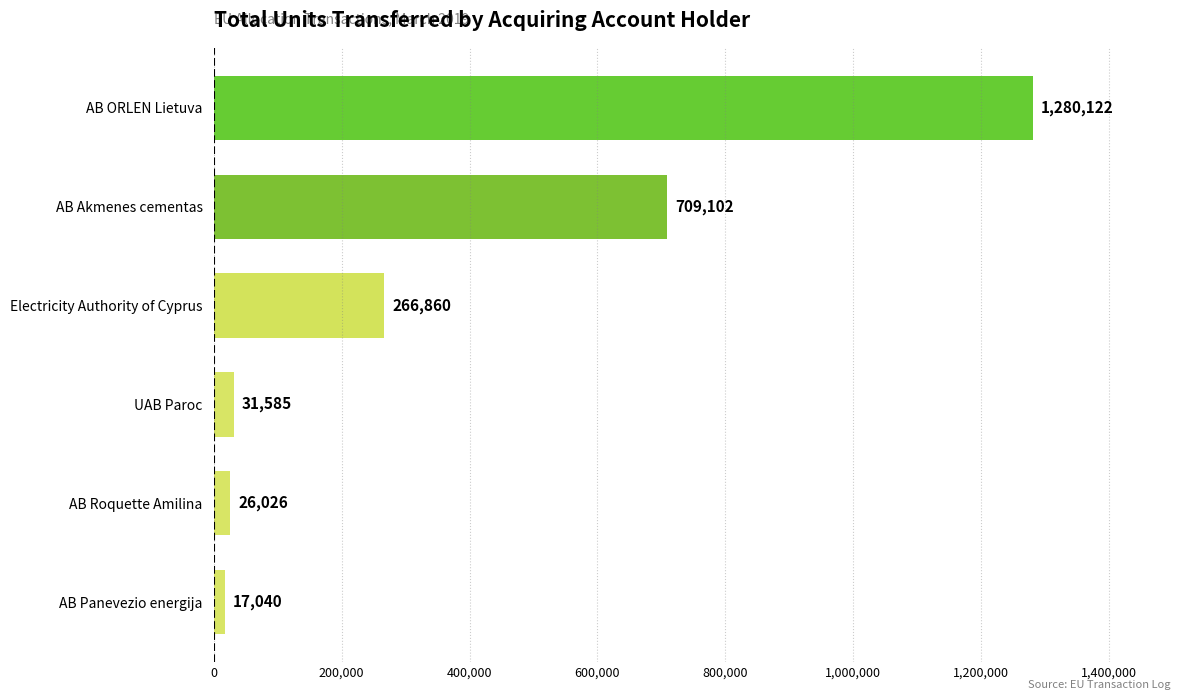

List the labels in order of value, smallest first.

AB Panevezio energija, AB Roquette Amilina, UAB Paroc, Electricity Authority of Cyprus, AB Akmenes cementas, AB ORLEN Lietuva